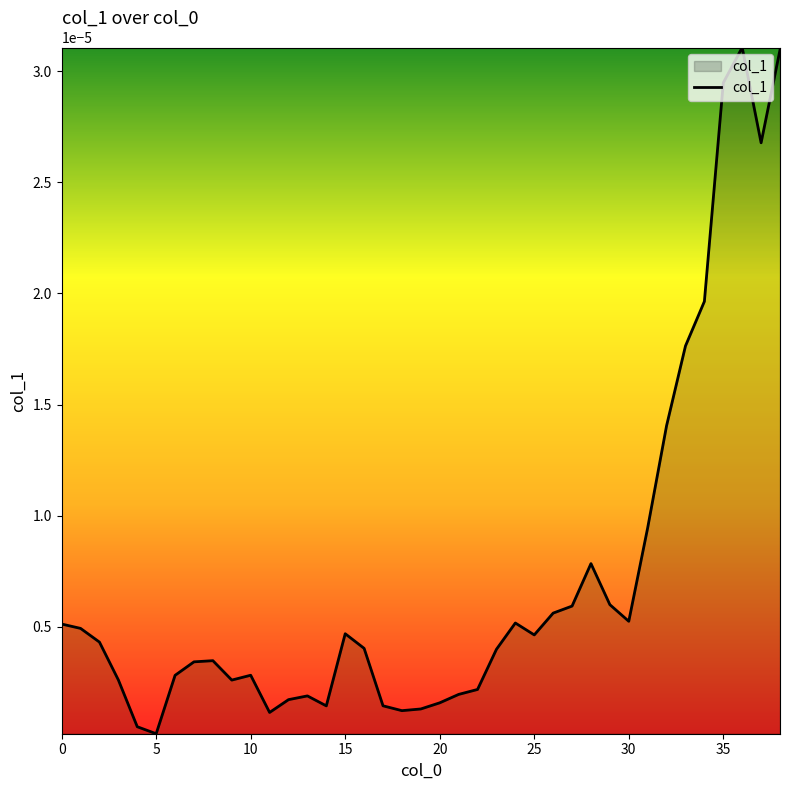

How many lines are shown in the chart?

1